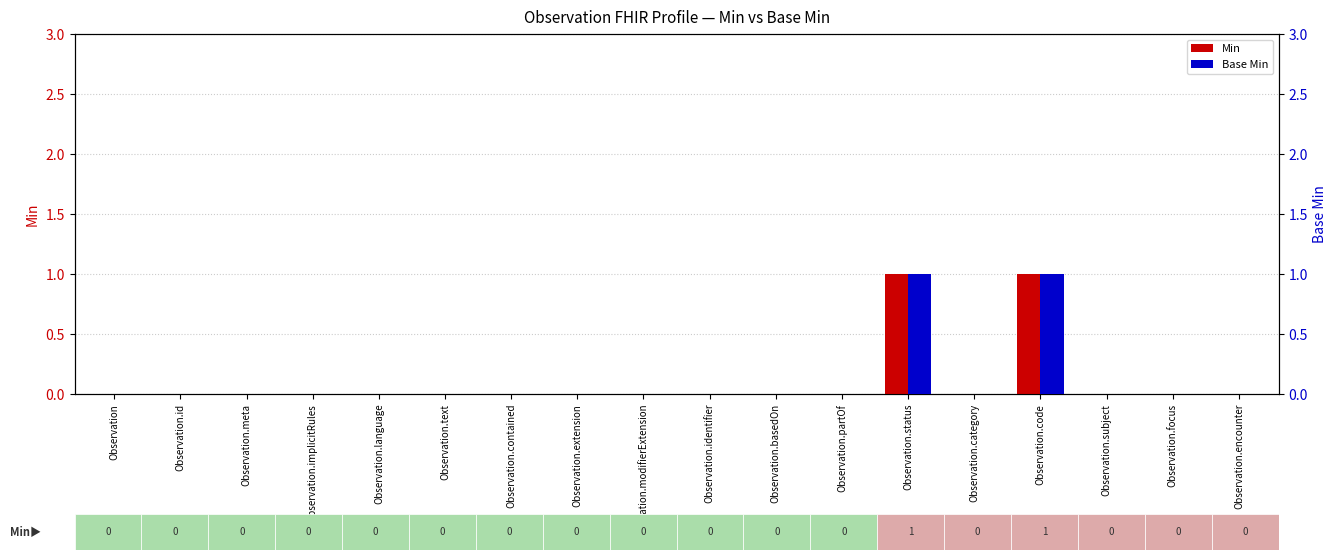

Count the Base Min values in the range 0 to 1.

18